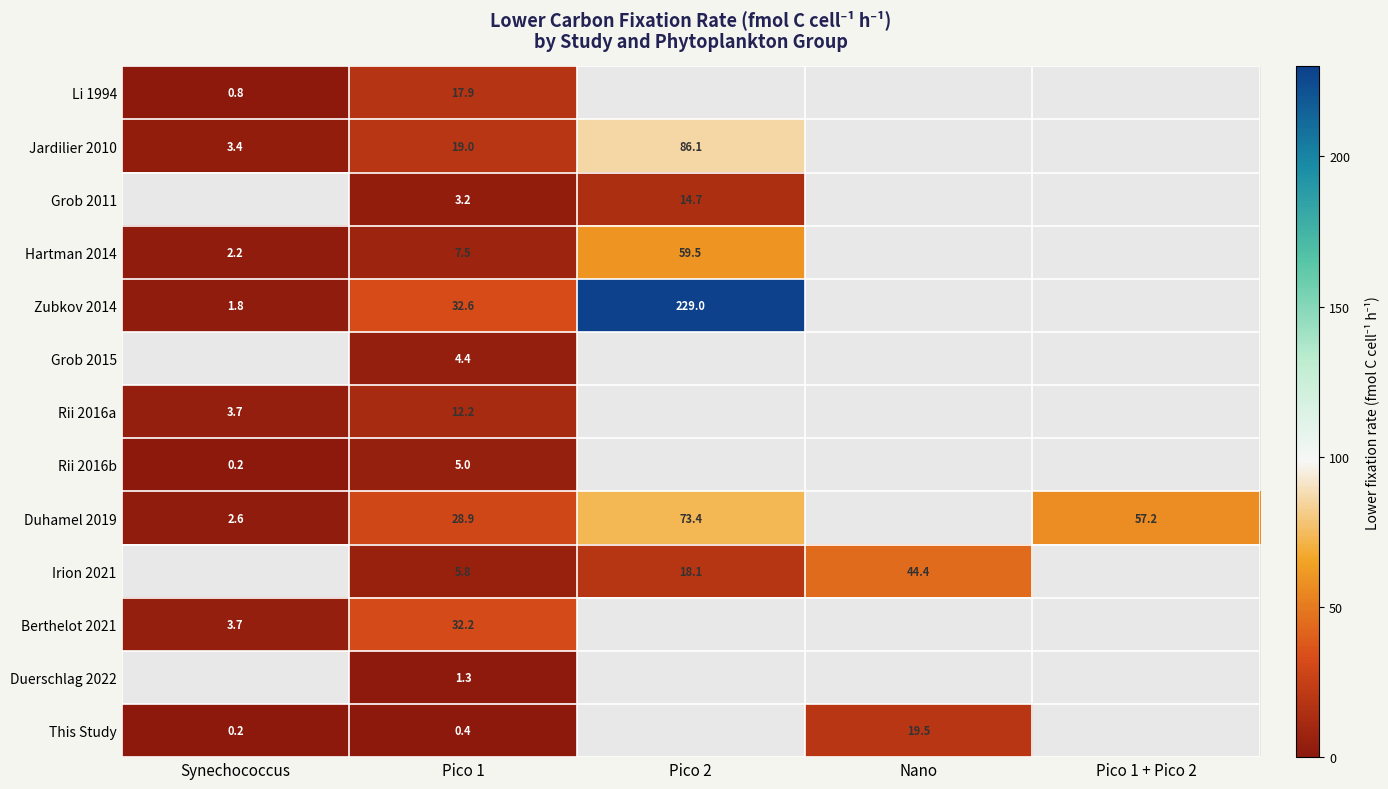

Which label corresponds to the largest value in the chart?

Pico 2